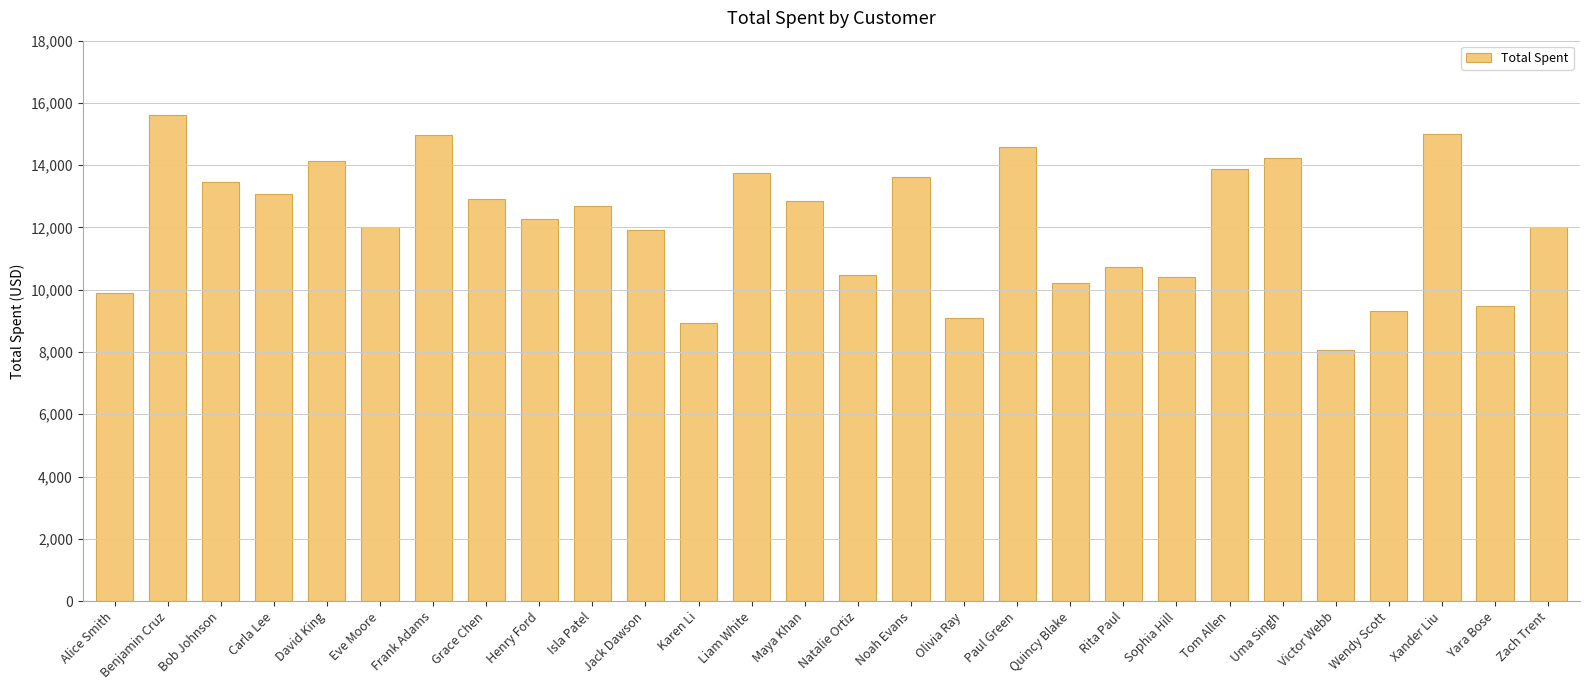

What is the sum of all values?

339491.3